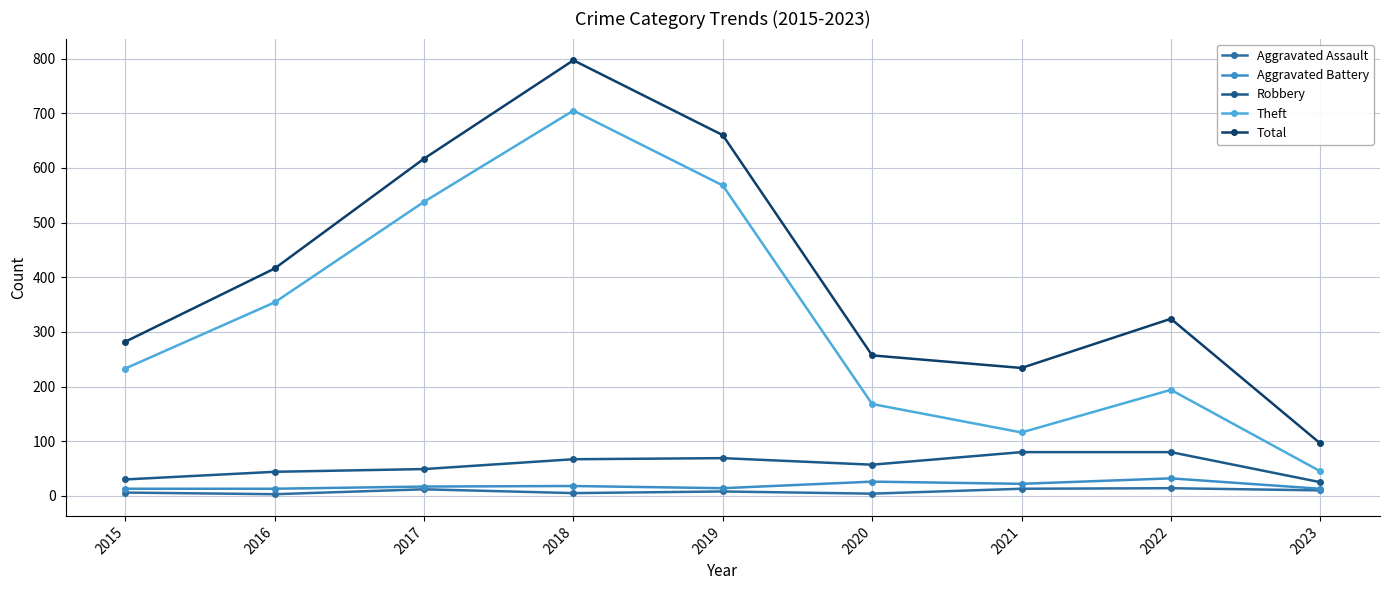

True or false: Aggravated Battery and Theft intersect in this chart.

False